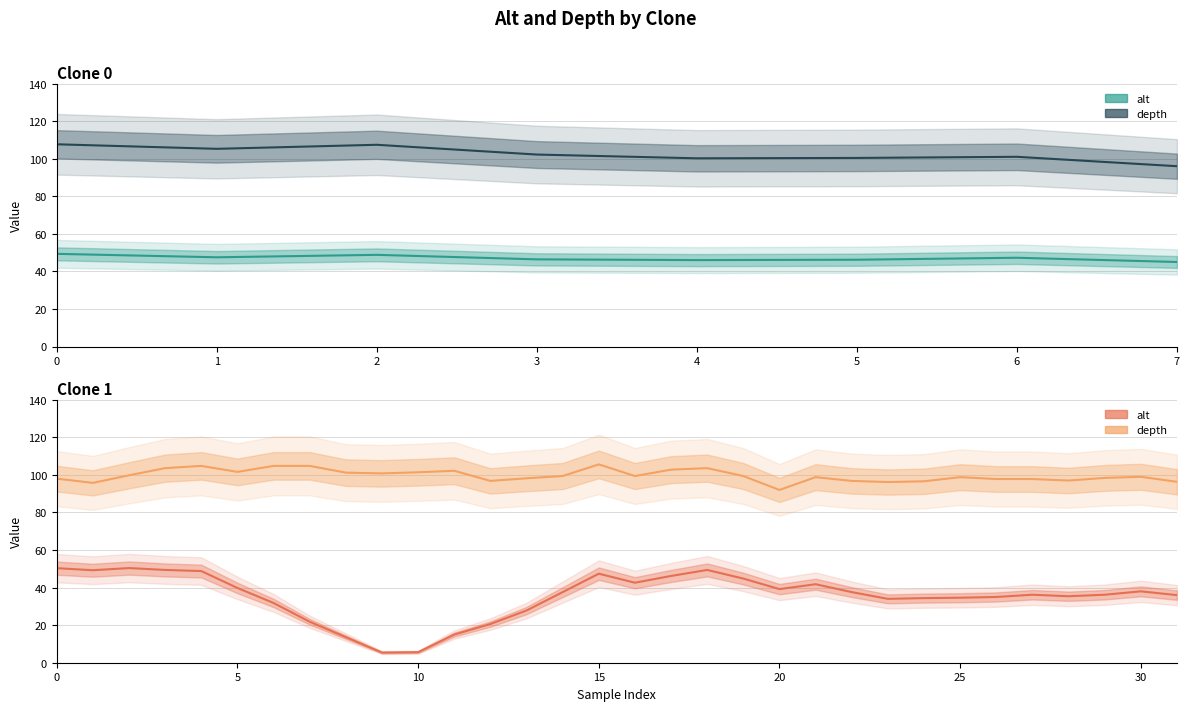

How many data points in depth are above 99?

16